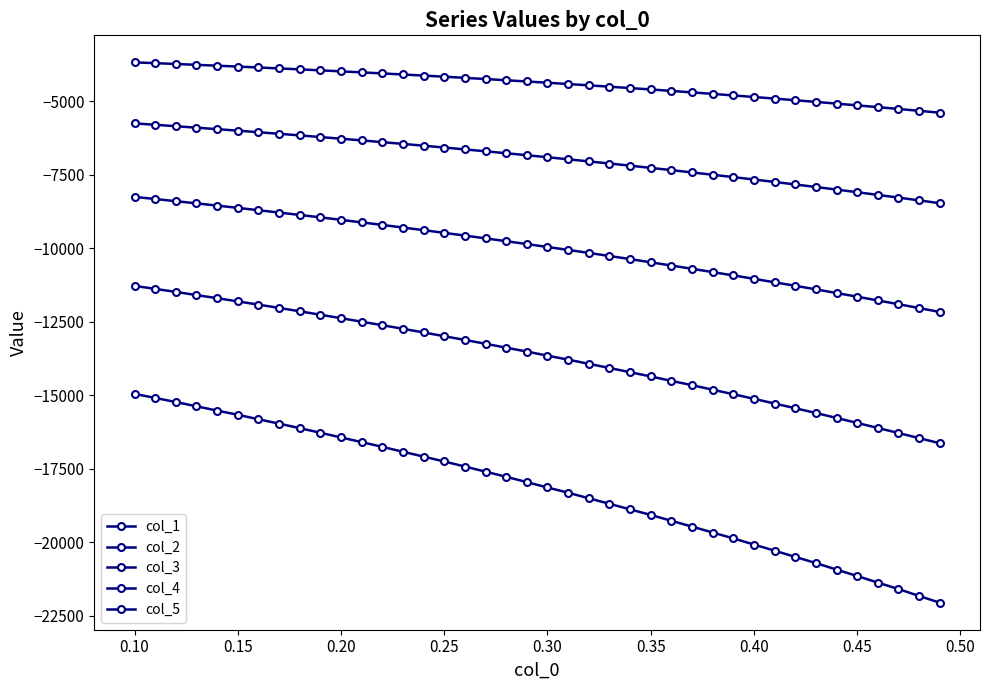

How many data points does each series have?

40